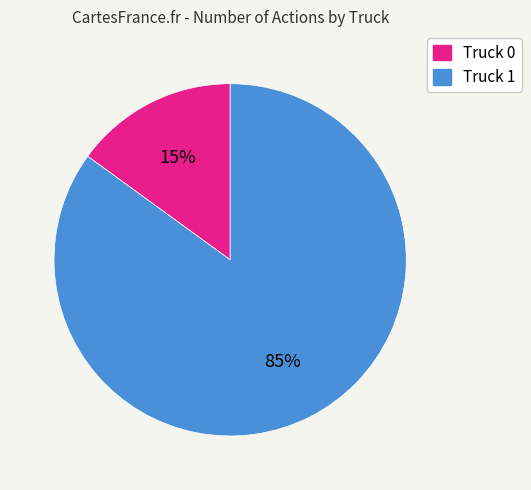

Approximately how many times larger is the value at Truck 1 compared to Truck 0?

5.7